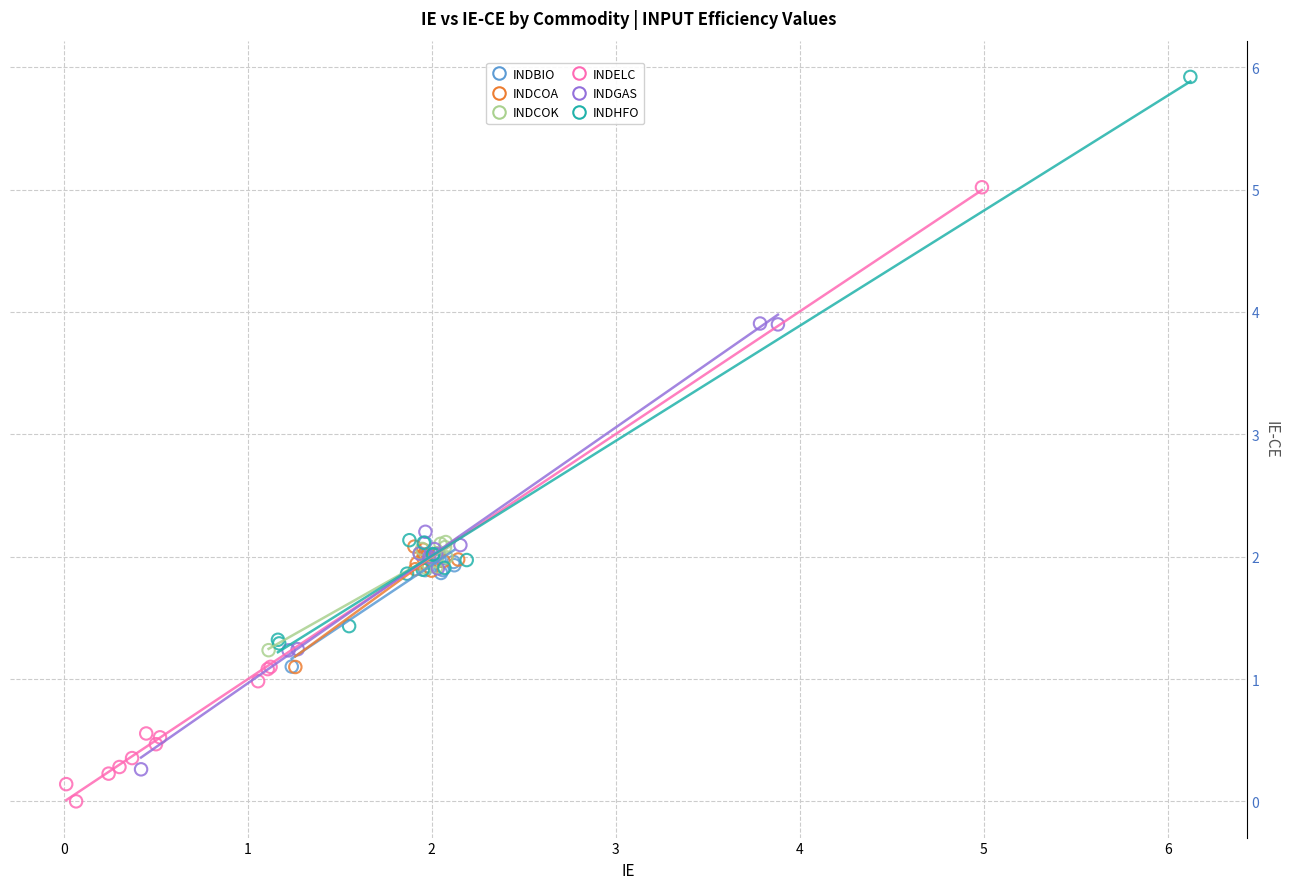

Which series reaches the maximum Y coordinate?

INDHFO